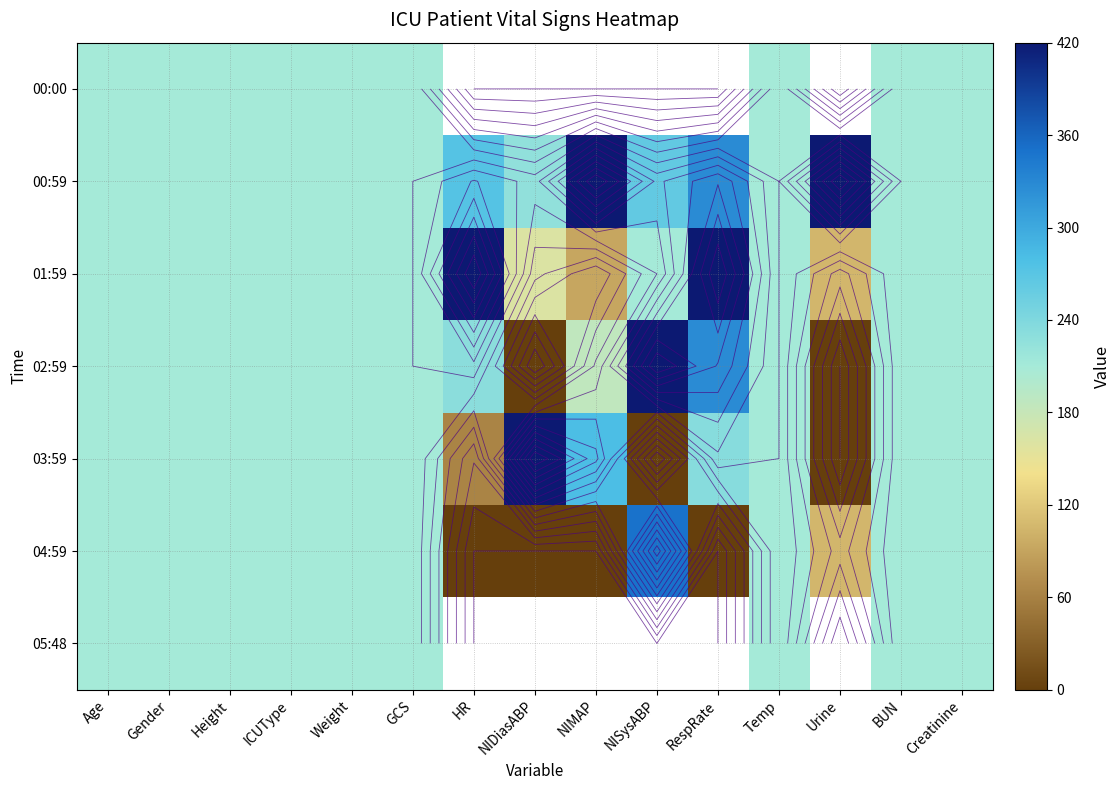

At which label does 01:59 first exceed 210?

HR